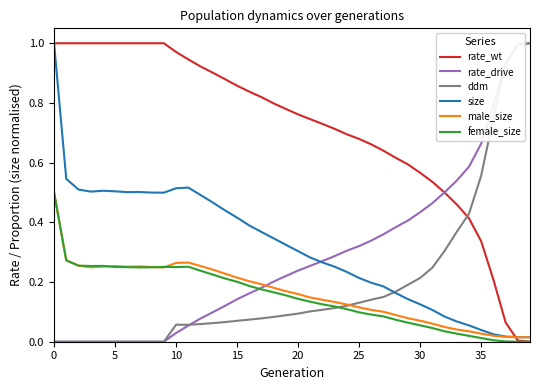

True or false: female_size has more than 0 interior local peaks.

True